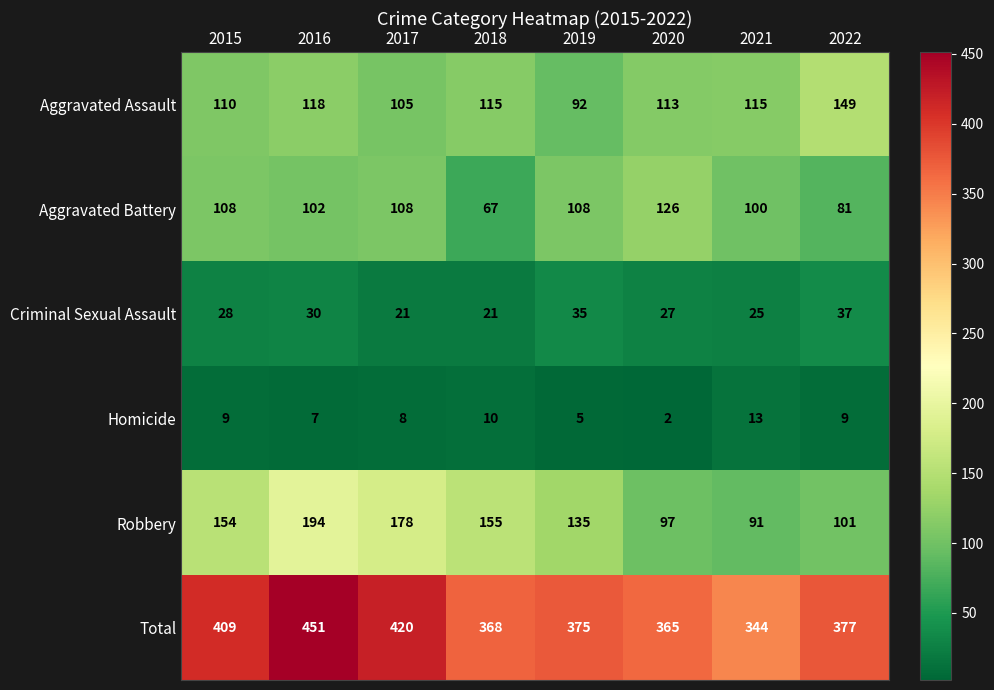

What is the total value across all series at 2018?

736